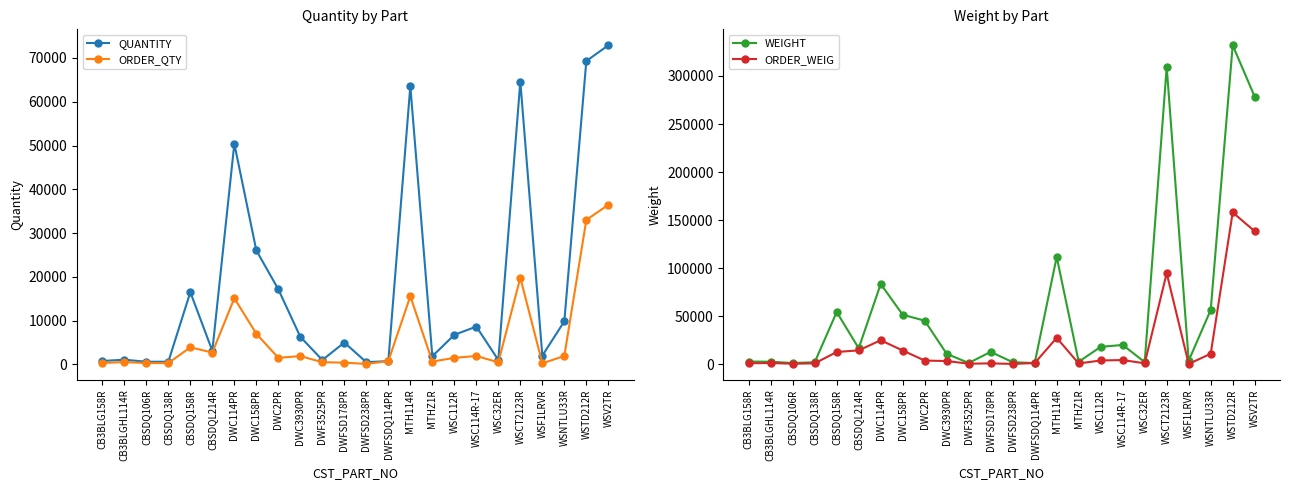

Reading left to right, what are all the values shown in this chart?

QUANTITY: CB3BLG158R=780.0	CB3BLGHL114R=1080.0	CBSDQ106R=600.0	CBSDQ138R=610.0	CBSDQ158R=16500.0	CBSDQL214R=3100.0	DWC114PR=50400.0	DWC158PR=26040.0	DWC2PR=17150.0	DWC3930PR=6300.0	DWF3525PR=1000.0	DWFSD178PR=4990.0	DWFSD238PR=510.0	DWFSDQ114PR=750.0	MTH114R=63580.0	MTHZ1R=1860.0	WSC112R=6750.0	WSC114R-17=8640.0	WSC32ER=1000.0	WSCT2123R=64600.0	WSF1LRVR=2000.0	WSNTLU33R=9840.0	WSTD212R=69300.0	WSV2TR=72900.0
ORDER_QTY: CB3BLG158R=320.0	CB3BLGHL114R=540.0	CBSDQ106R=300.0	CBSDQ138R=300.0	CBSDQ158R=3900.0	CBSDQL214R=2700.0	DWC114PR=15120.0	DWC158PR=7000.0	DWC2PR=1500.0	DWC3930PR=1900.0	DWF3525PR=500.0	DWFSD178PR=400.0	DWFSD238PR=110.0	DWFSDQ114PR=750.0	MTH114R=15580.0	MTHZ1R=640.0	WSC112R=1500.0	WSC114R-17=1920.0	WSC32ER=480.0	WSCT2123R=19800.0	WSF1LRVR=250.0	WSNTLU33R=1920.0	WSTD212R=33000.0	WSV2TR=36450.0
WEIGHT: CB3BLG158R=2964.0	CB3BLGHL114R=2754.0	CBSDQ106R=1410.0	CBSDQ138R=2196.0	CBSDQ158R=54450.0	CBSDQL214R=16756.0	DWC114PR=83664.0	DWC158PR=51626.4	DWC2PR=45447.5	DWC3930PR=10962.0	DWF3525PR=1450.0	DWFSD178PR=13029.6	DWFSD238PR=2244.0	DWFSDQ114PR=1372.5	MTH114R=111756.6	MTHZ1R=2752.8	WSC112R=18225.0	WSC114R-17=20217.6	WSC32ER=2340.0	WSCT2123R=309434.0	WSF1LRVR=3840.0	WSNTLU33R=56580.0	WSTD212R=331947.0	WSV2TR=278437.5
ORDER_WEIG: CB3BLG158R=1216.0	CB3BLGHL114R=1377.0	CBSDQ106R=705.0	CBSDQ138R=1080.0	CBSDQ158R=12870.0	CBSDQL214R=14580.0	DWC114PR=25099.2	DWC158PR=14420.0	DWC2PR=3975.0	DWC3930PR=3477.0	DWF3525PR=725.0	DWFSD178PR=1040.0	DWFSD238PR=484.0	DWFSDQ114PR=1372.5	MTH114R=27576.6	MTHZ1R=947.2	WSC112R=4050.0	WSC114R-17=4492.8	WSC32ER=1108.8	WSCT2123R=94842.0	WSF1LRVR=480.0	WSNTLU33R=11040.0	WSTD212R=158070.0	WSV2TR=138510.0